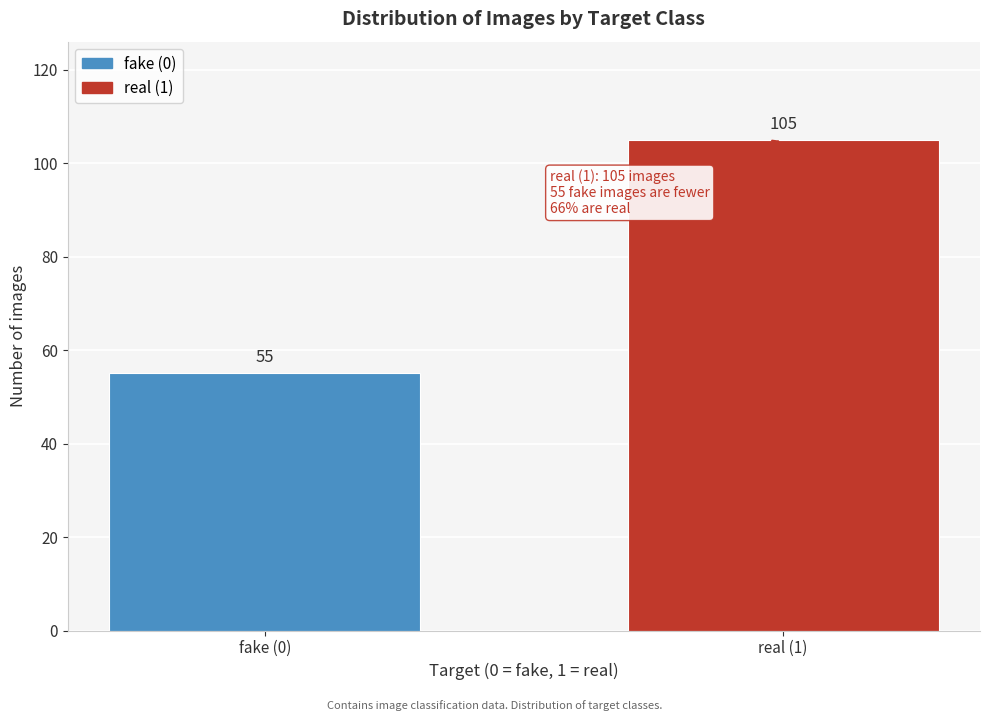

Reading right to left, extract all data points from this chart.

real (1)=105	fake (0)=55